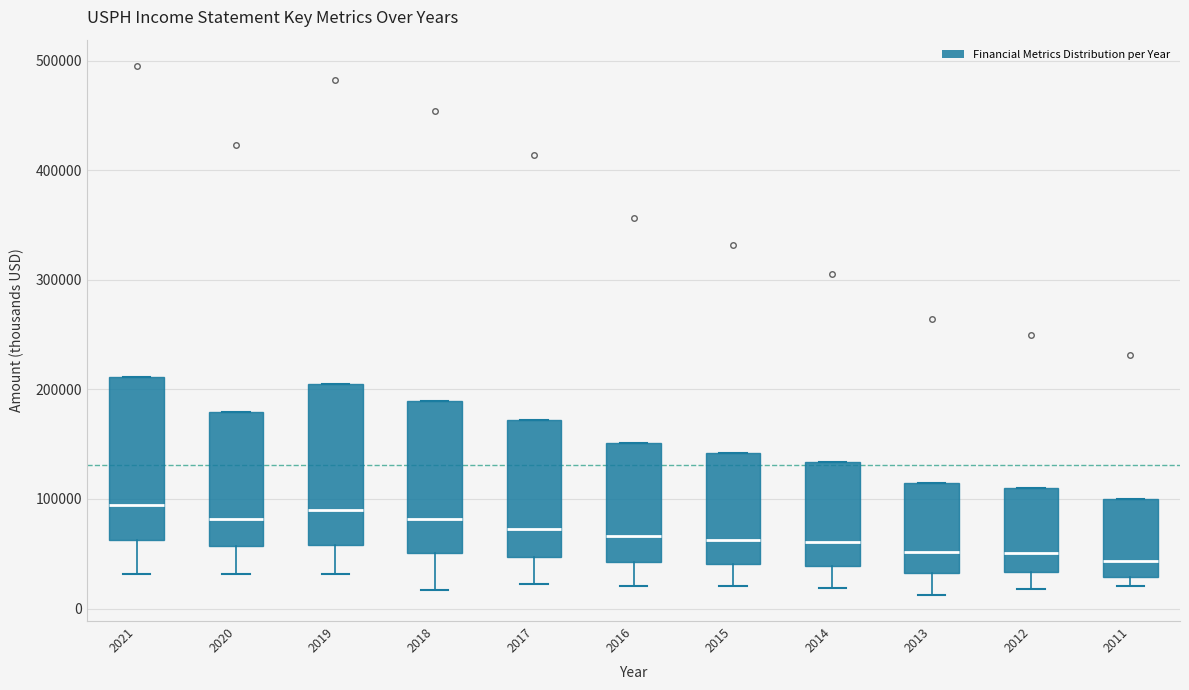

Reading left to right, read every box against the y-axis: the position of its median line, the range the box covers, and the ends of its whiskers. The values are not printed on the chart, so give them approximately, as read against the axis.

2021: median 90000, box 60000 to 210000, whiskers 30000 to 210000
2020: median 80000, box 60000 to 180000, whiskers 30000 to 180000
2019: median 90000, box 60000 to 200000, whiskers 30000 to 200000
2018: median 80000, box 50000 to 190000, whiskers 20000 to 190000
2017: median 70000, box 50000 to 170000, whiskers 20000 to 170000
2016: median 70000, box 40000 to 150000, whiskers 20000 to 150000
2015: median 60000, box 40000 to 140000, whiskers 20000 to 140000
2014: median 60000, box 40000 to 130000, whiskers 20000 to 130000
2013: median 50000, box 30000 to 110000, whiskers 10000 to 110000
2012: median 50000, box 30000 to 110000, whiskers 20000 to 110000
2011: median 40000, box 30000 to 100000, whiskers 20000 to 100000